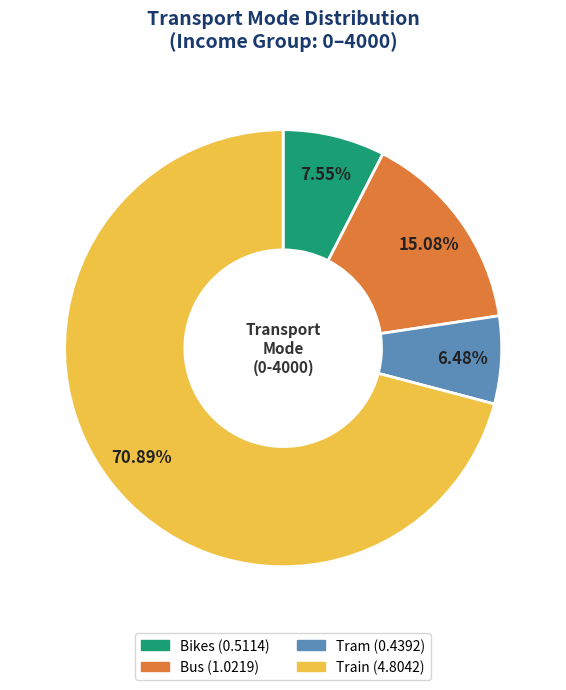

Is it true that Train is 85% of the pie?

False